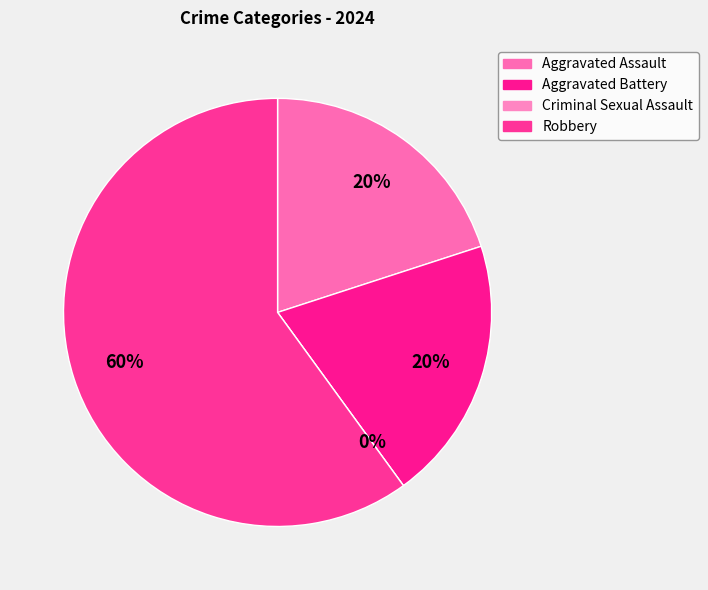

How many slices are in this pie chart?

4